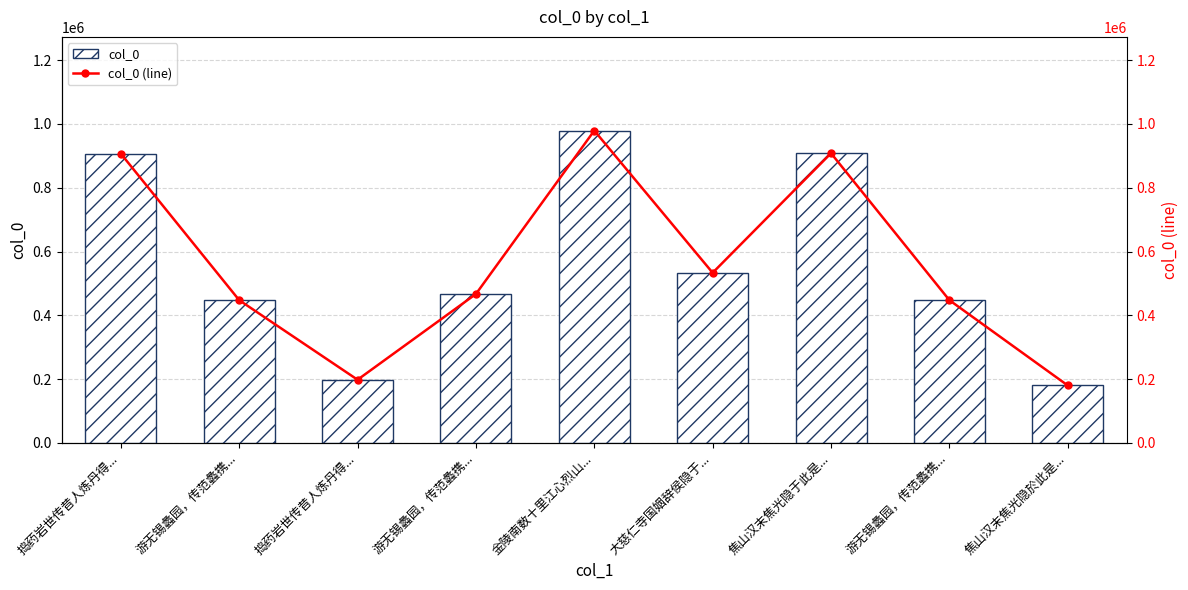

What are all the series names shown in the legend?

col_0, col_0 (line)